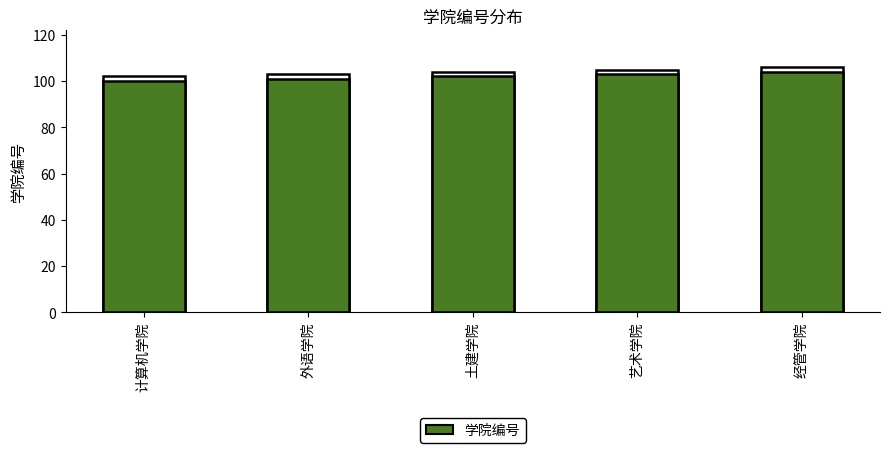

What is the change in value from 计算机学院 to 经管学院?

+4